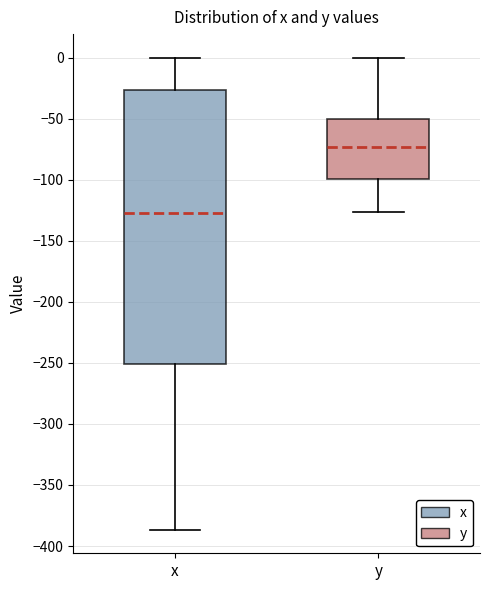

Comparing the boxes themselves (not the whiskers), which one is the tallest?

x